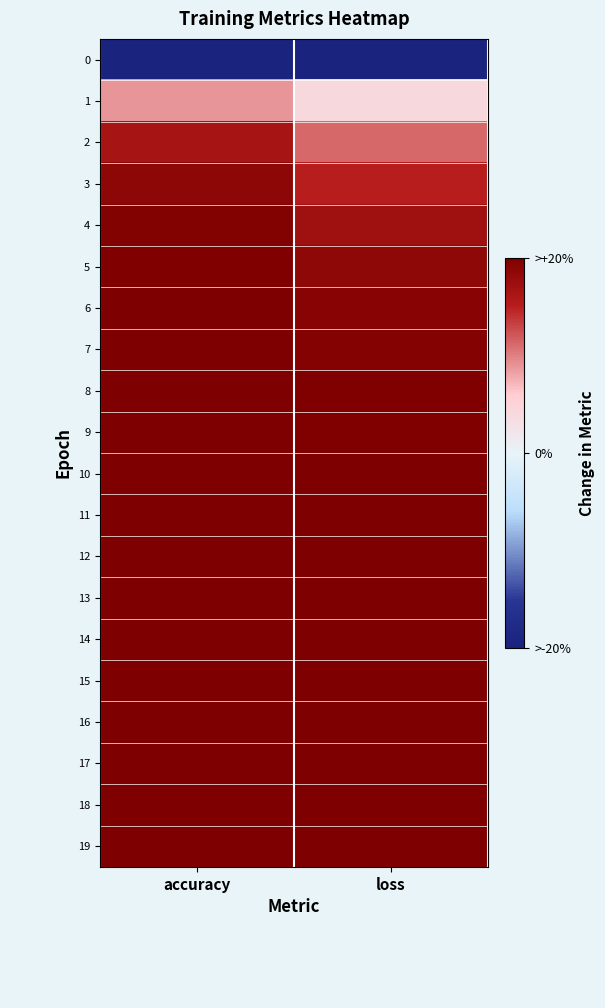

At how many categories does at least one series exceed 0?

2